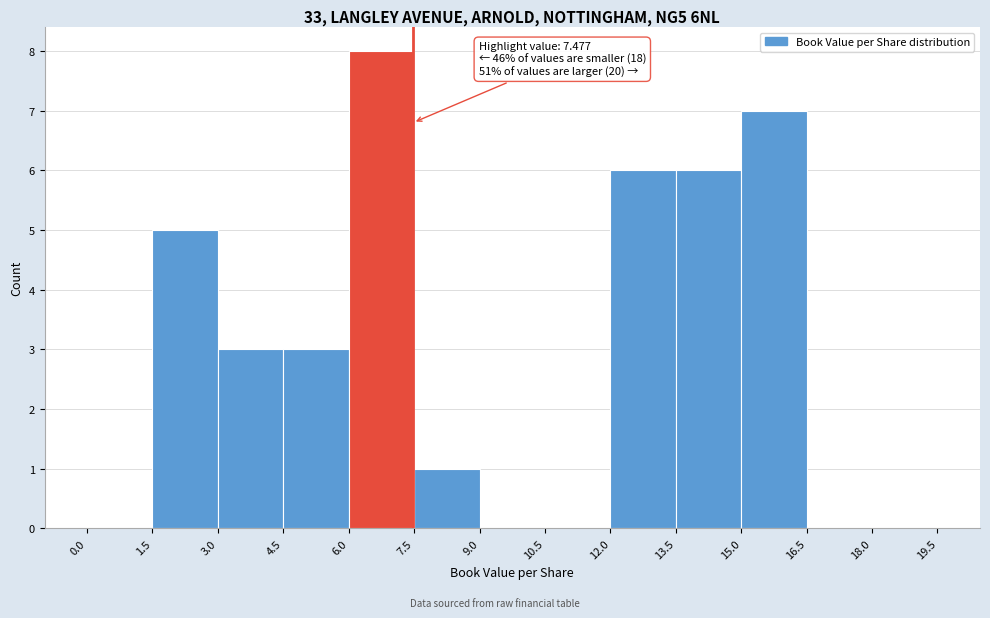

Which range on the x-axis has the tallest bar?

6.0 to 7.5